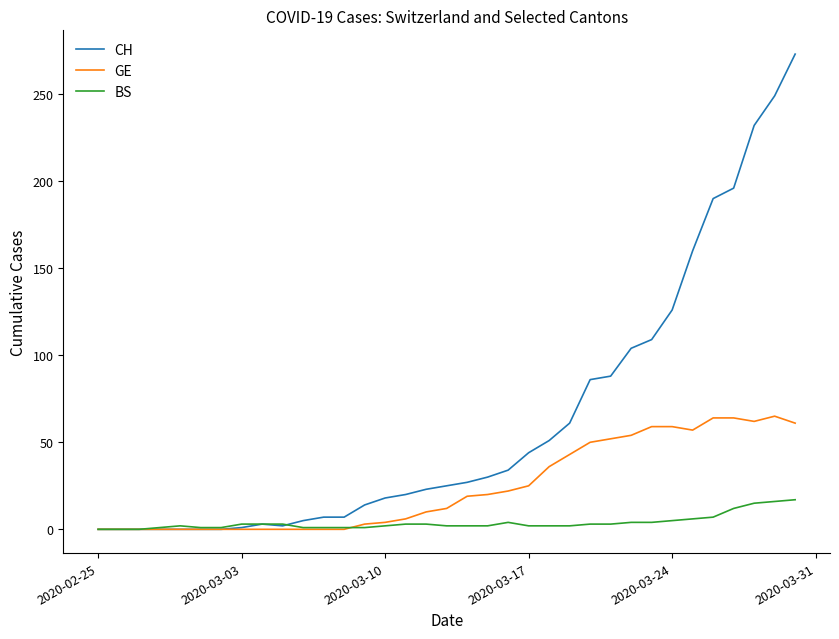

Which series has the largest total across all categories?

CH